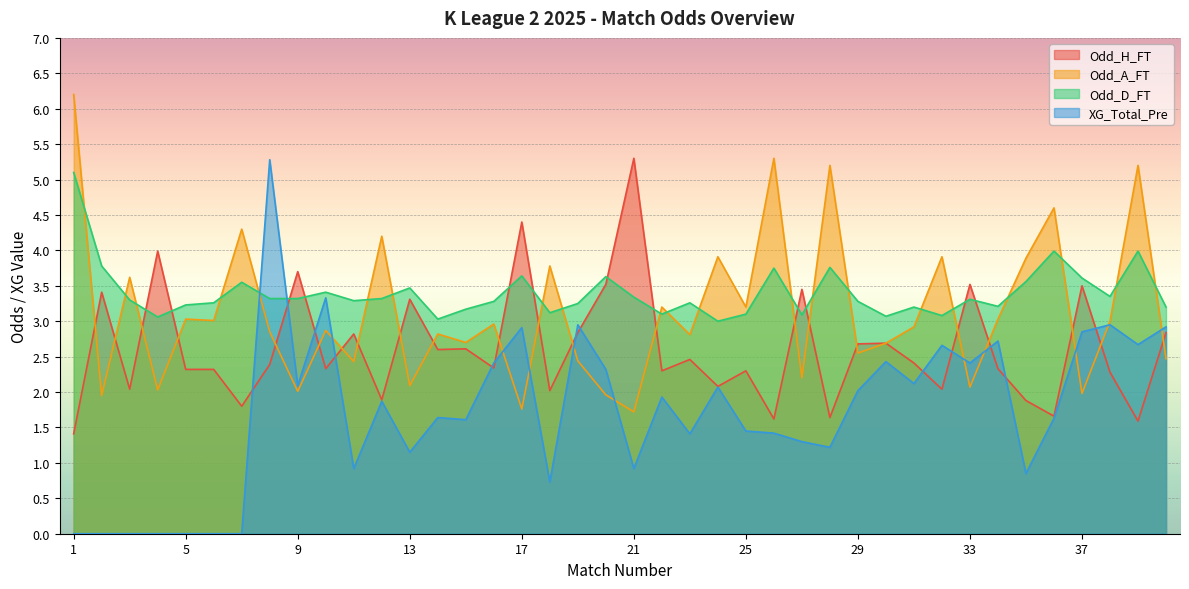

Which series changed the most between 28 and 30?

Odd_A_FT